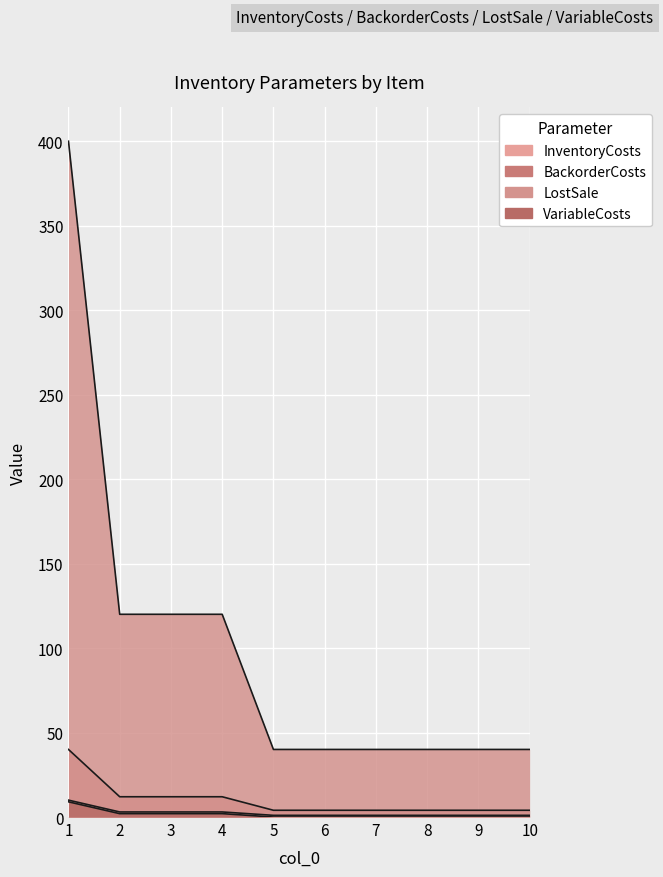

True or false: BackorderCosts and VariableCosts intersect in this chart.

False